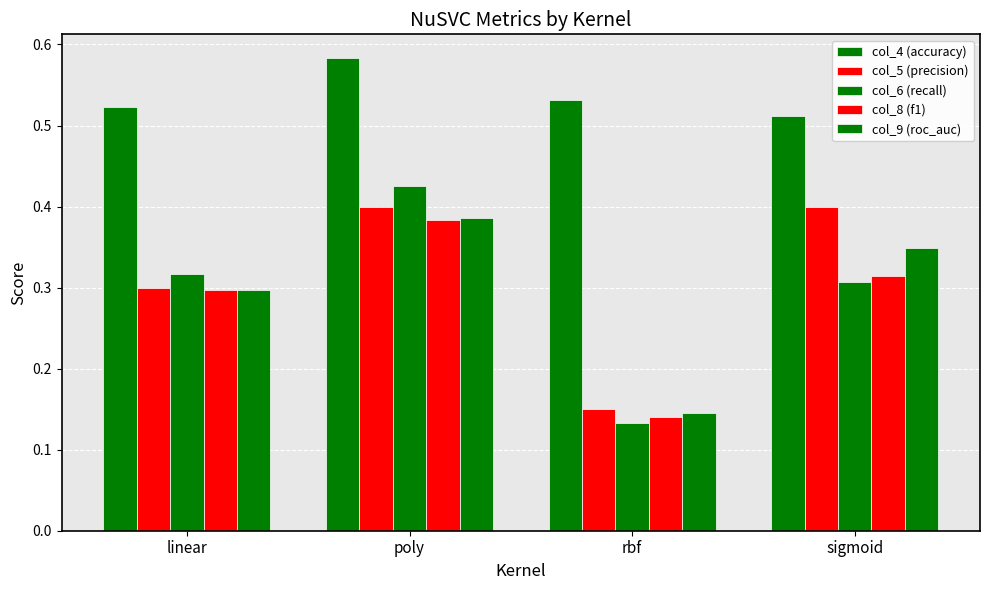

How many bars are there in each group?

5